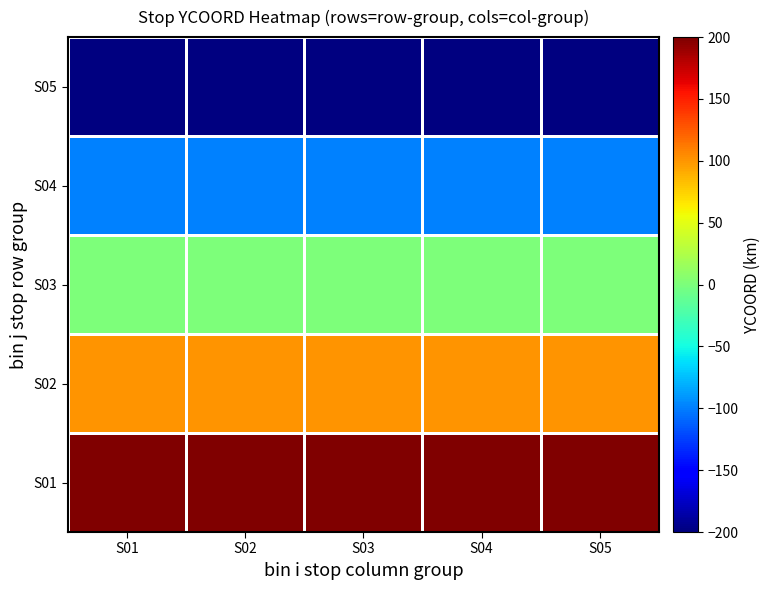

Which has a higher value, S05 or S02?

S05